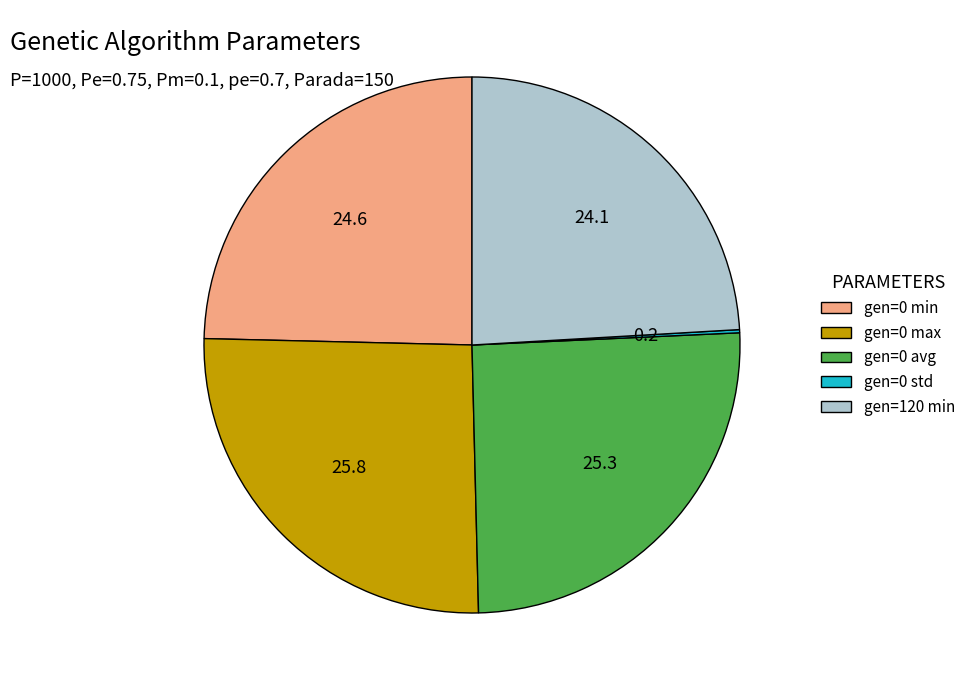

Is there any slice that represents more than half of the pie?

No